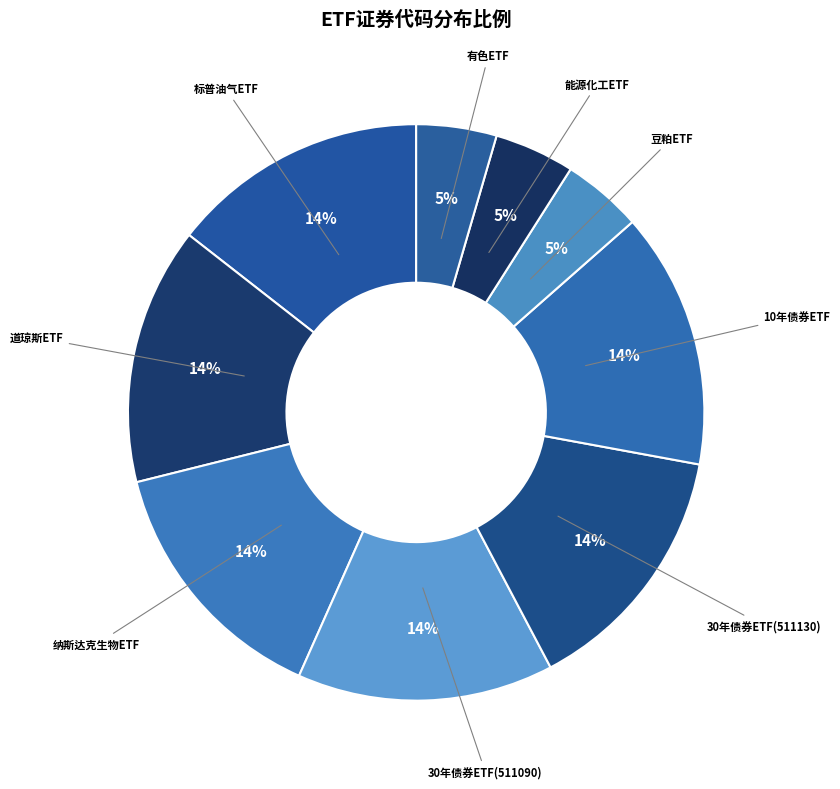

To the nearest percent, what portion does 10年债券ETF represent?

14%